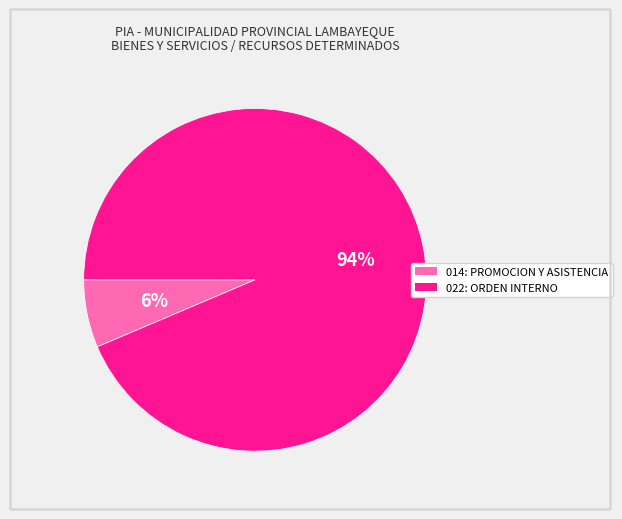

To the nearest percent, what is the average slice percentage?

50%